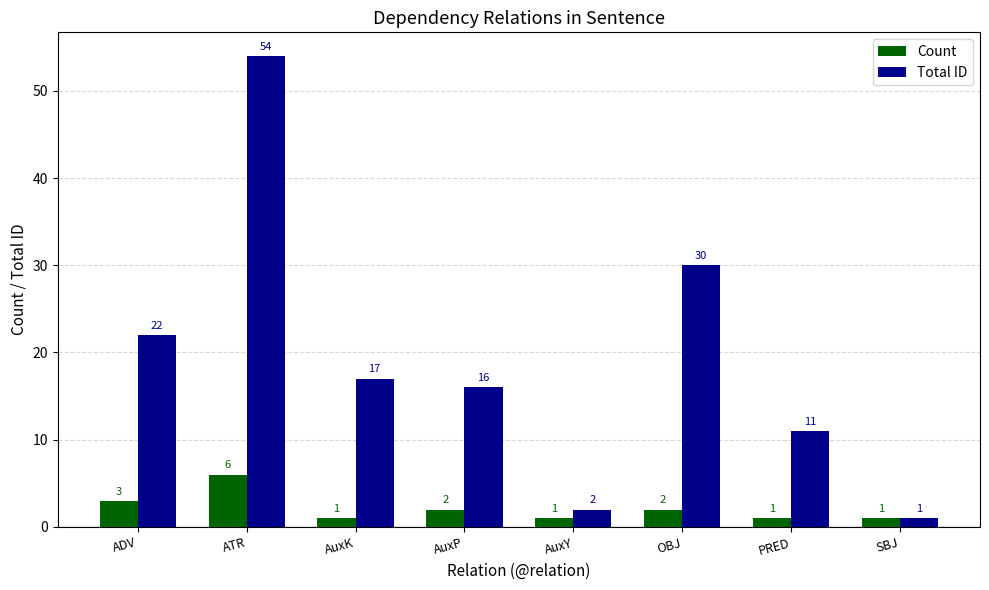

What are all the series names shown in the legend?

Count, Total ID